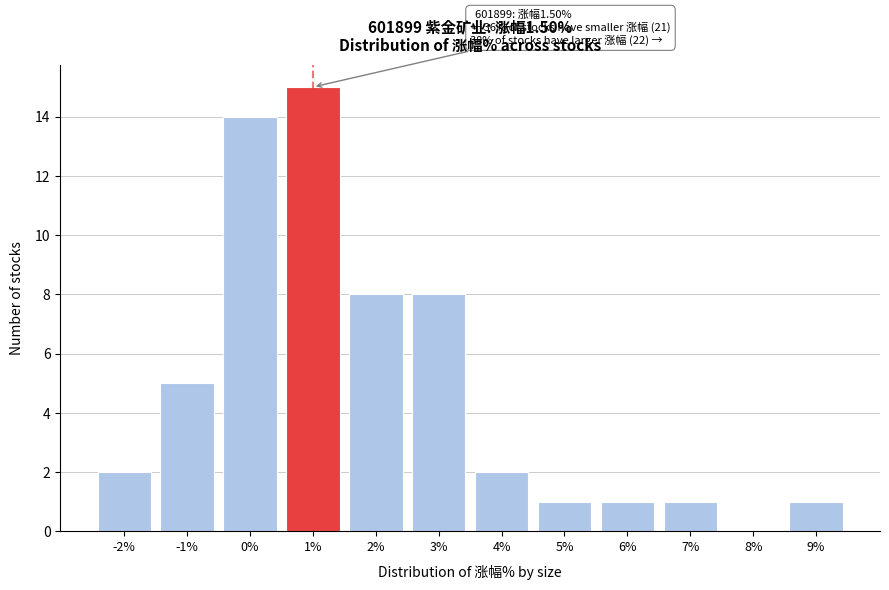

Reading left to right, transcribe all the data shown in this chart.

-2%=2	-1%=5	0%=14	1%=15	2%=8	3%=8	4%=2	5%=1	6%=1	7%=1	8%=0	9%=1